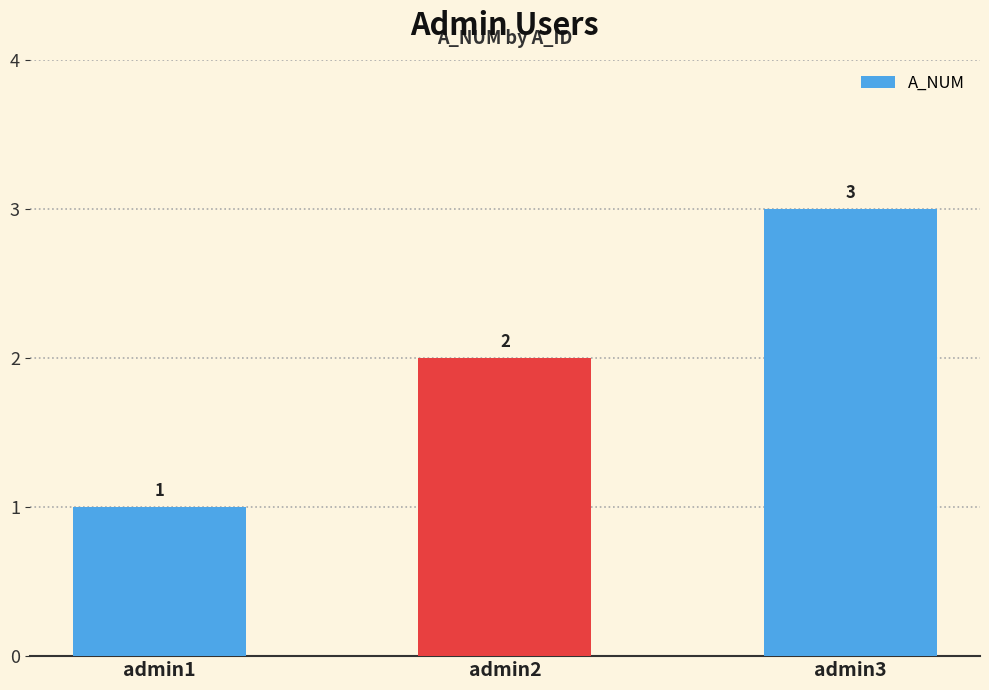

Which category has the highest value across all series?

admin3